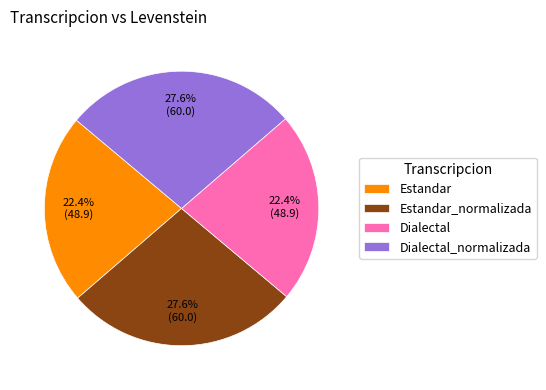

To the nearest percent, what percentage of the pie is Estandar?

22%